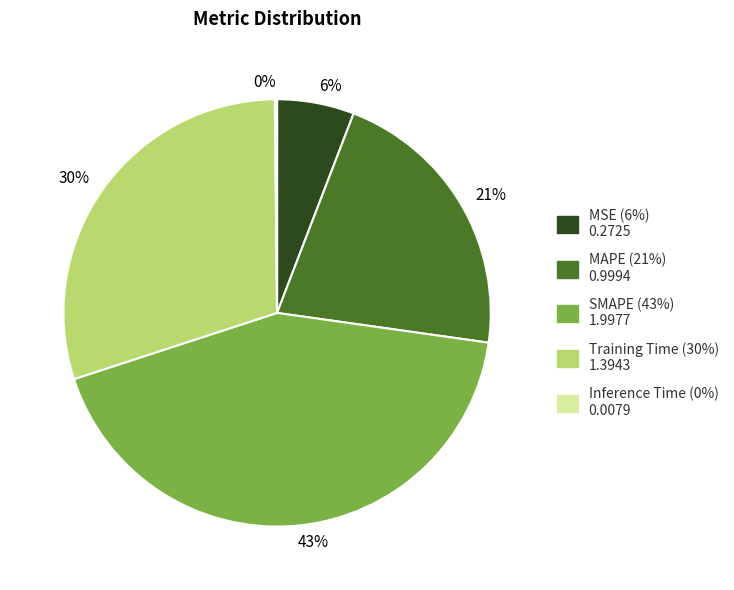

True or false: 21% accounts for 21% of the total.

True